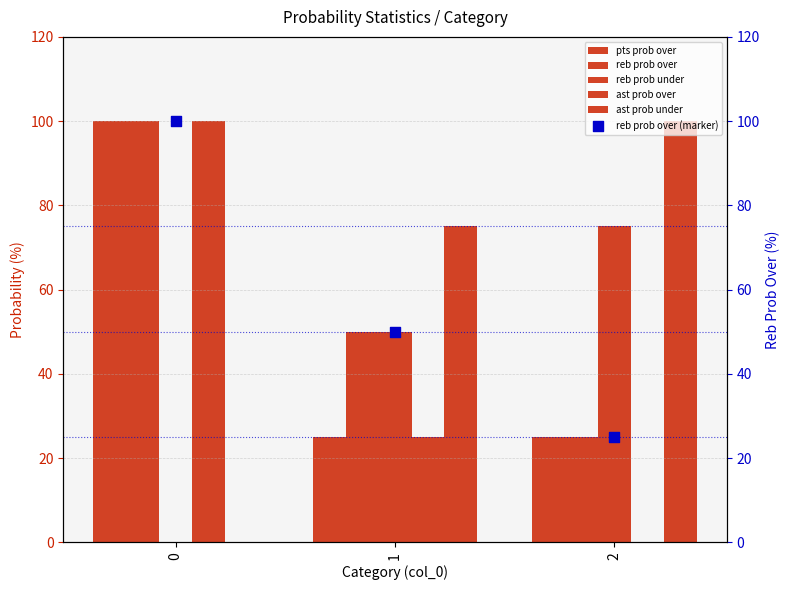

Which series has the widest spread of Y values?

ast prob over